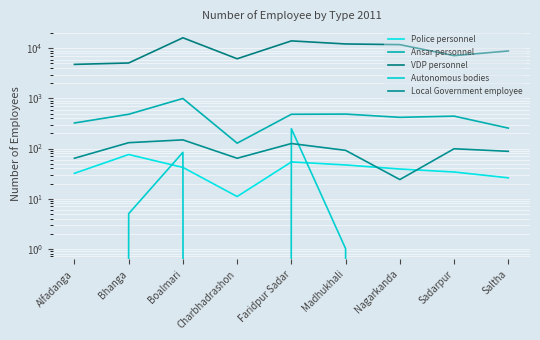

Which series has the largest total across all categories?

VDP personnel